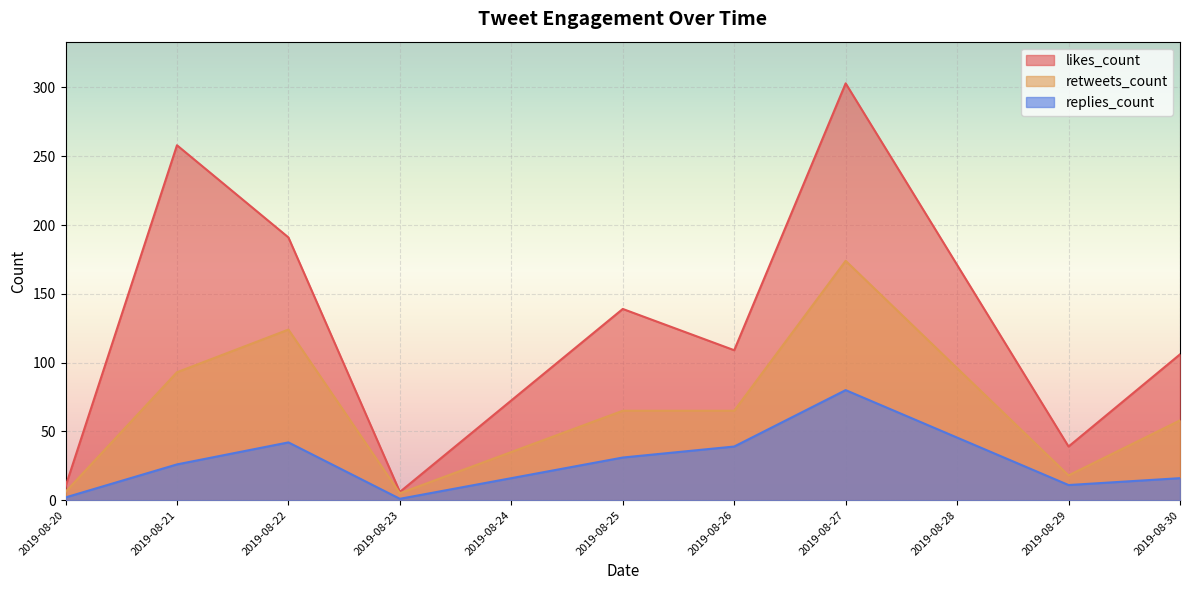

Is the value of likes_count at 16 greater than the value of replies_count at 24?

Yes